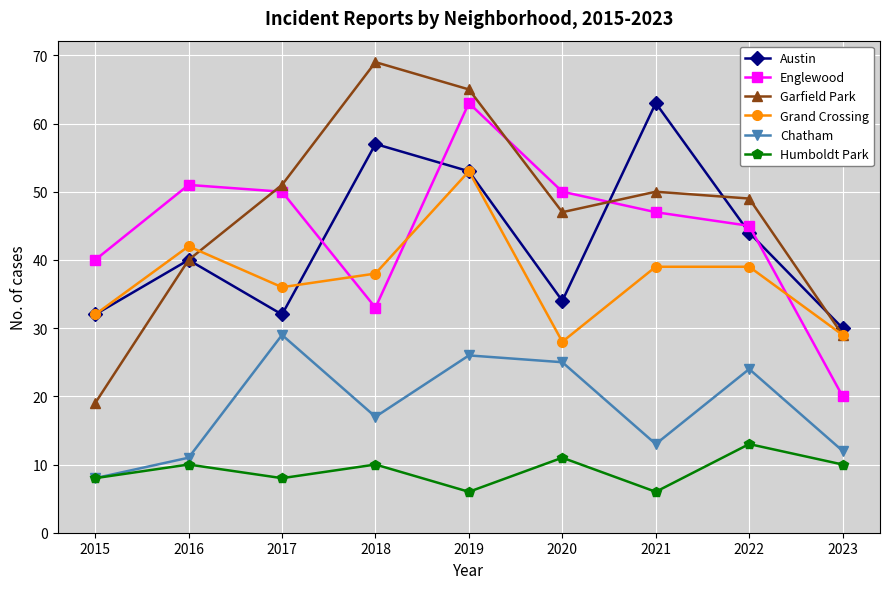

Where is Englewood nearest to the value 41?

2015